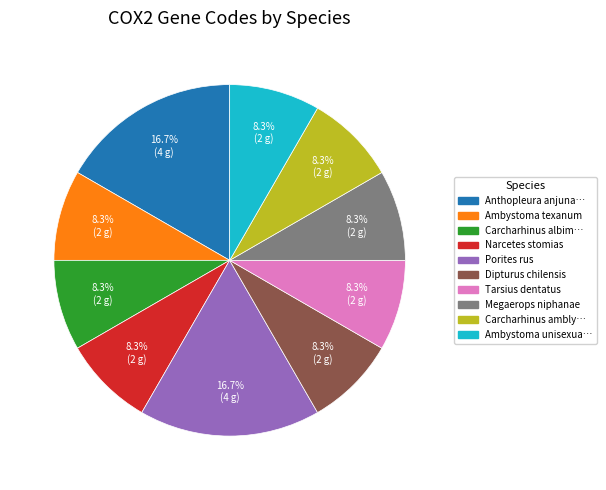

To the nearest percent, what is the difference between the largest and smallest slice percentages?

8%